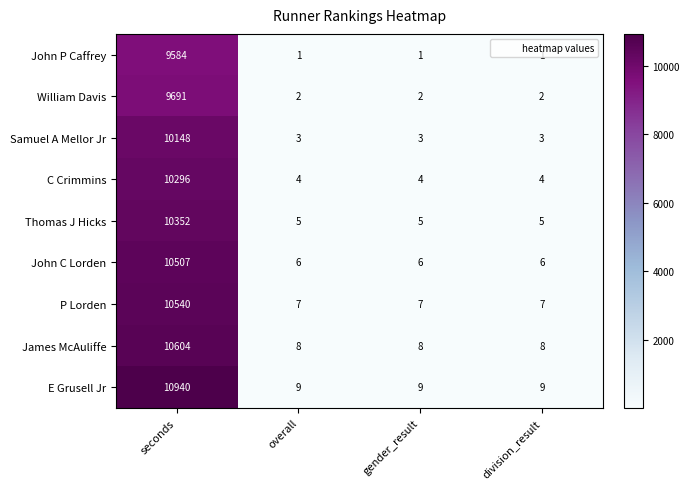

Which series has the largest total across all categories?

E Grusell Jr